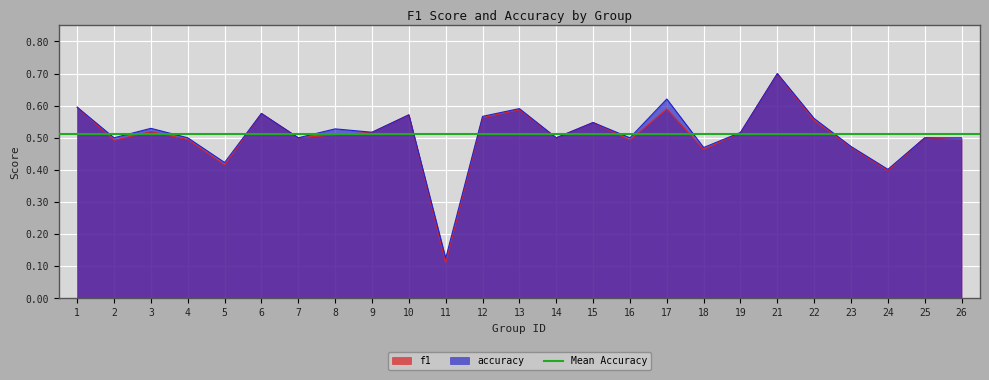

At which label is accuracy closest to 0?

11